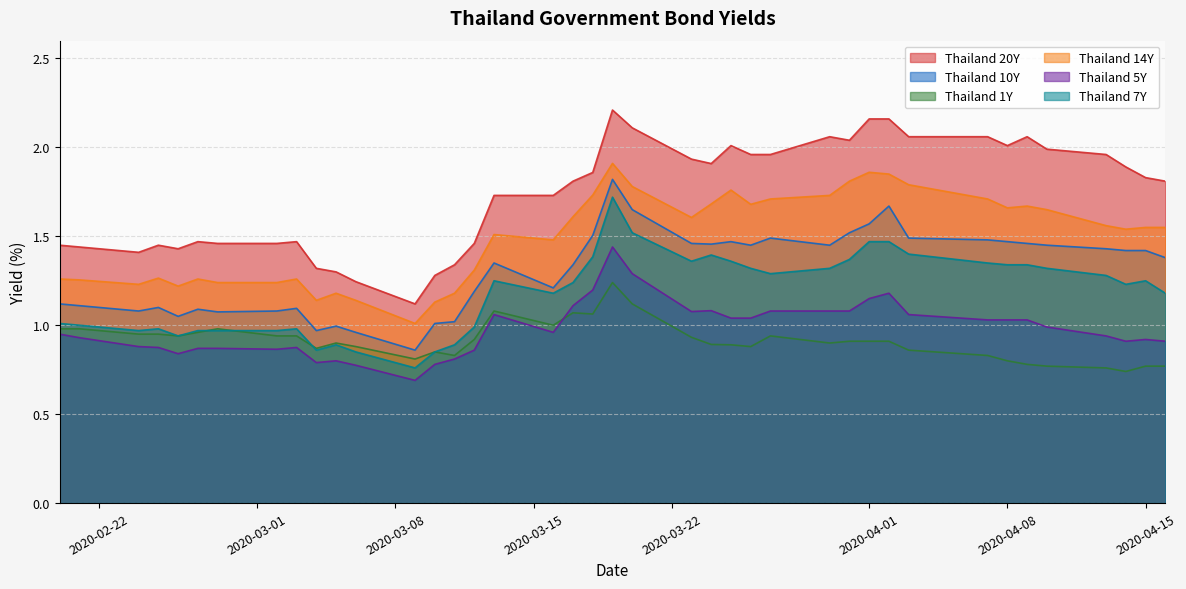

What is the lowest value of the Thailand 1Y series?

0.7